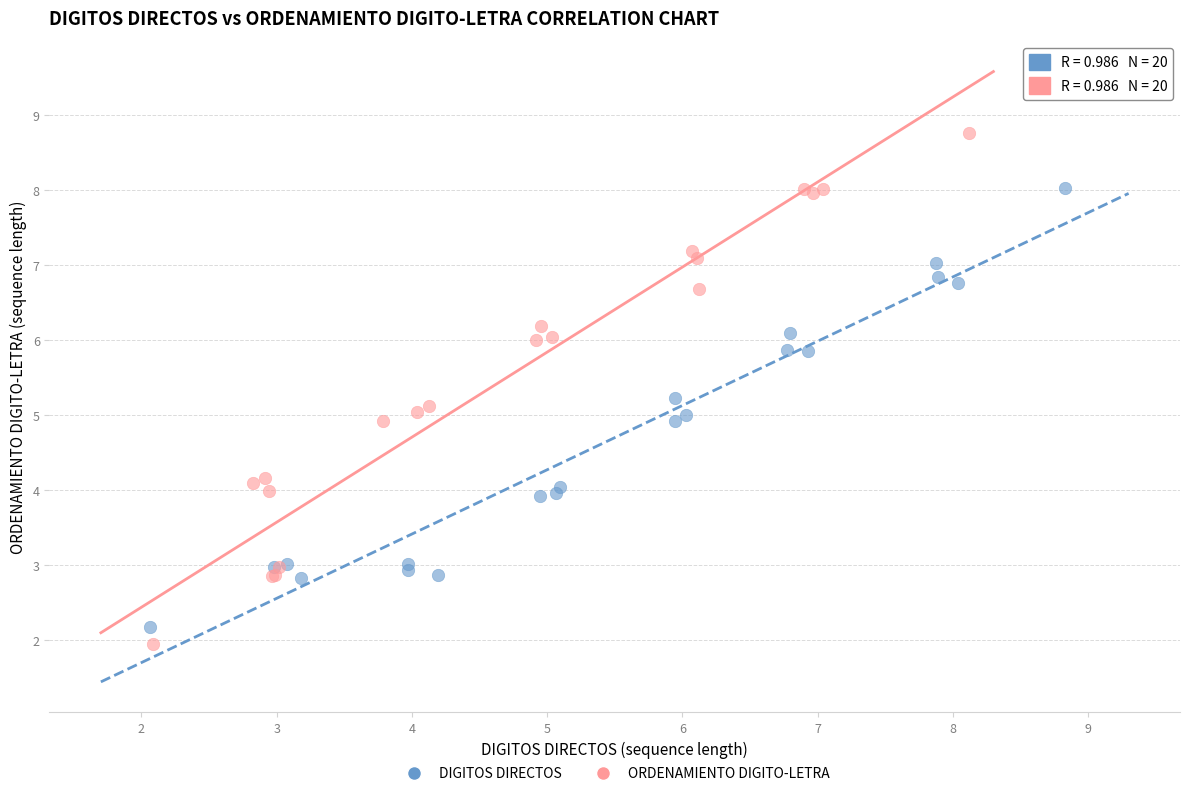

Which series contains the highest Y value?

ORDENAMIENTO DIGITO-LETRA